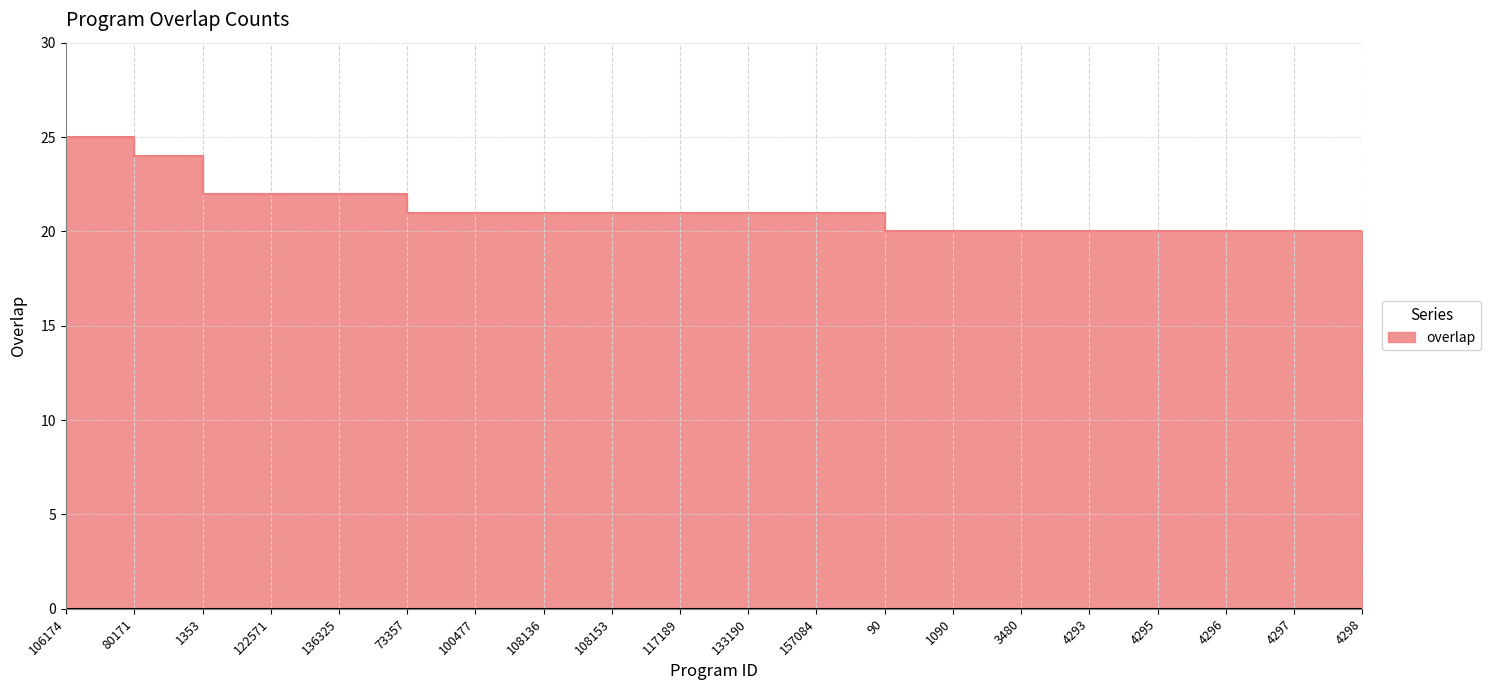

How many series are shown in this chart?

1